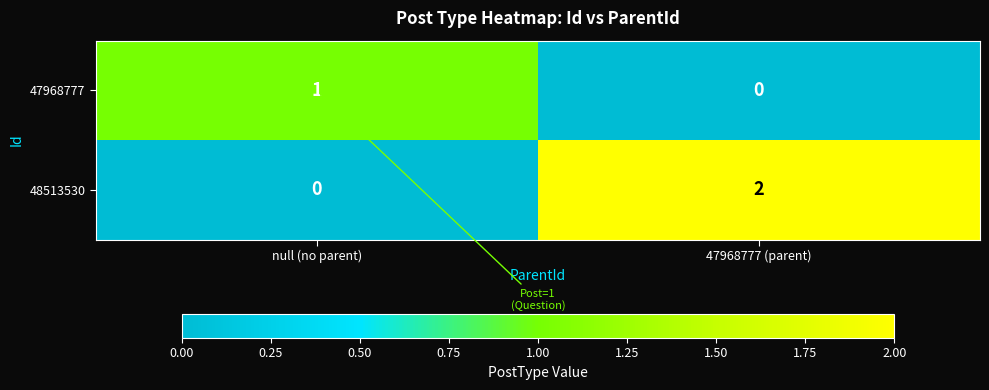

What is the maximum value shown in the chart?

2